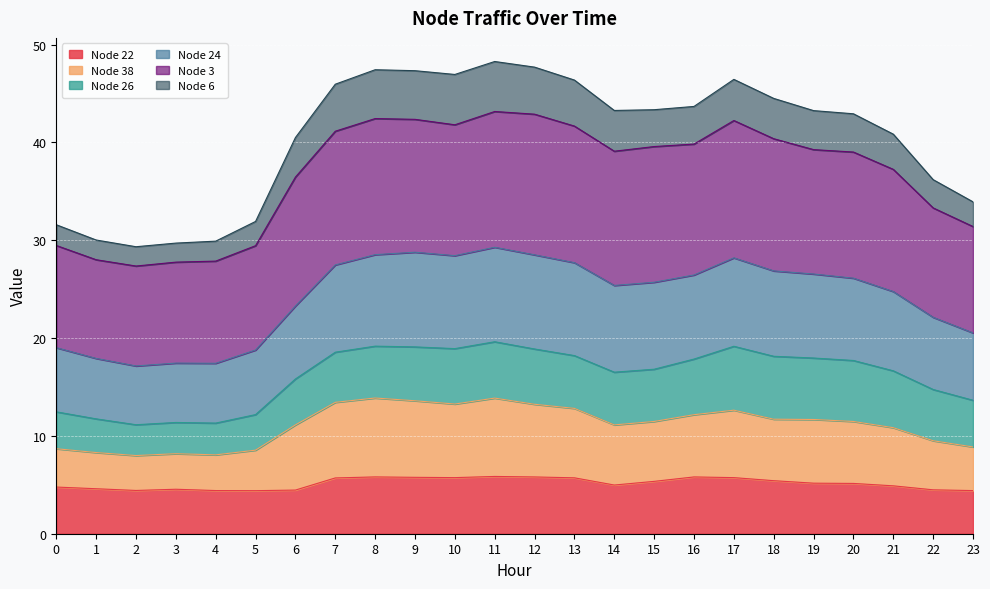

Which has a higher value, 13 or 10?

10